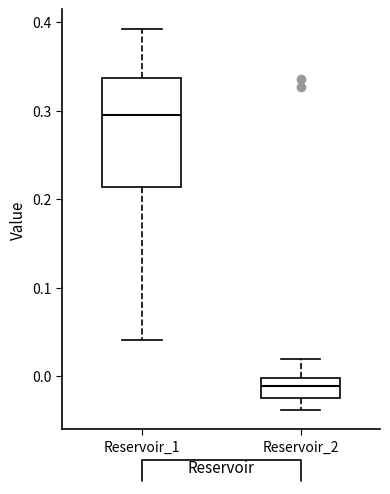

Where does the median line of the box for Reservoir_2 sit on the y-axis? The values are not printed on the chart, so give them approximately, as read against the axis.

-0.01